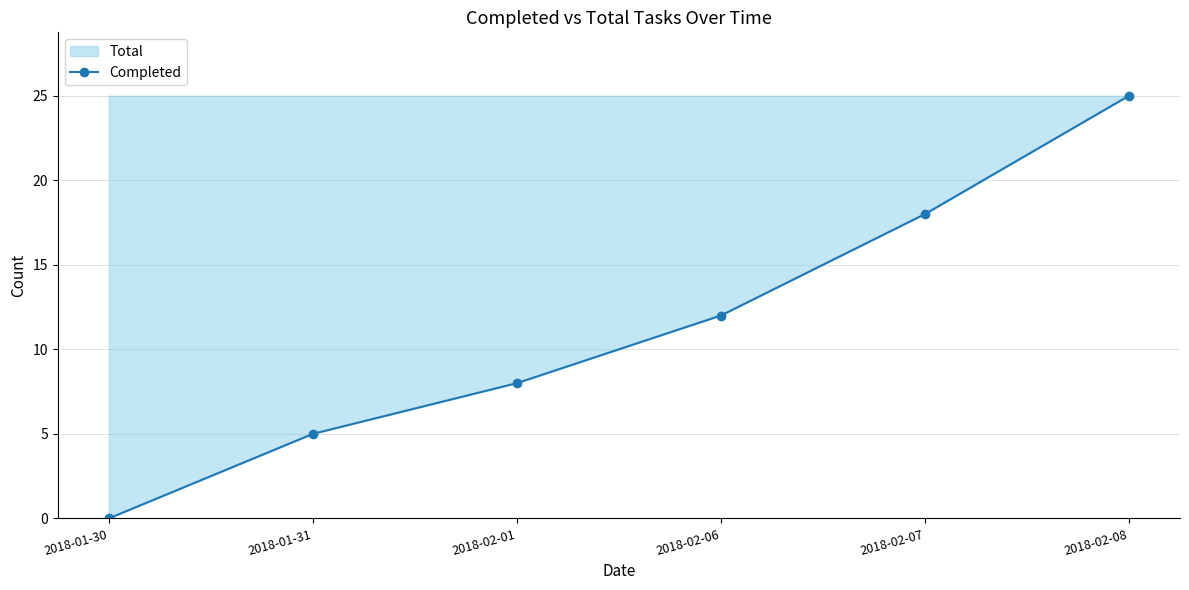

Read the value at 2018-02-08, to the nearest 10.

20